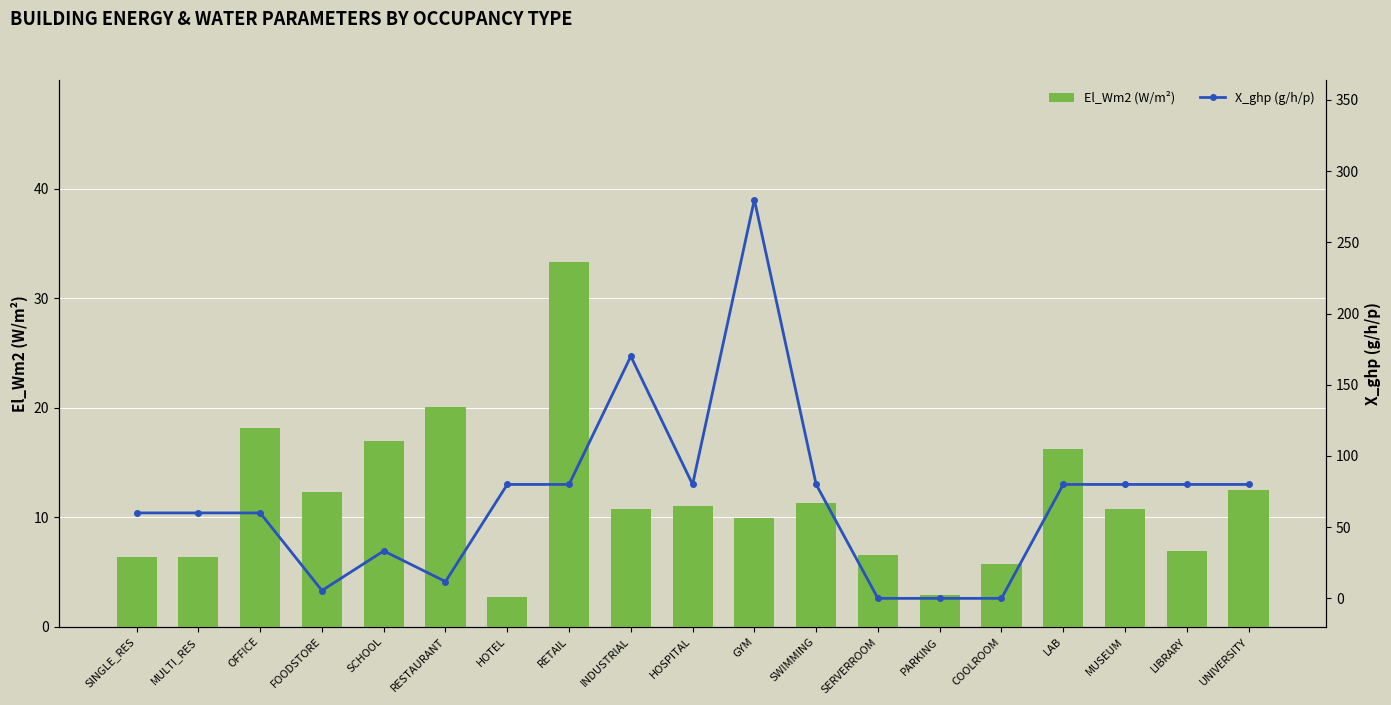

List the series in order of their overall mean, lowest first.

El_Wm2 (W/m²), X_ghp (g/h/p)